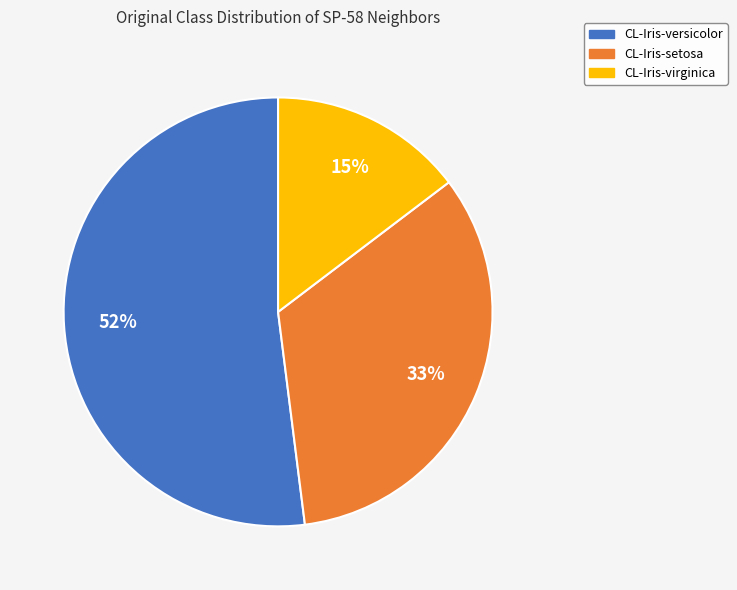

Is CL-Iris-setosa the majority of the pie?

No